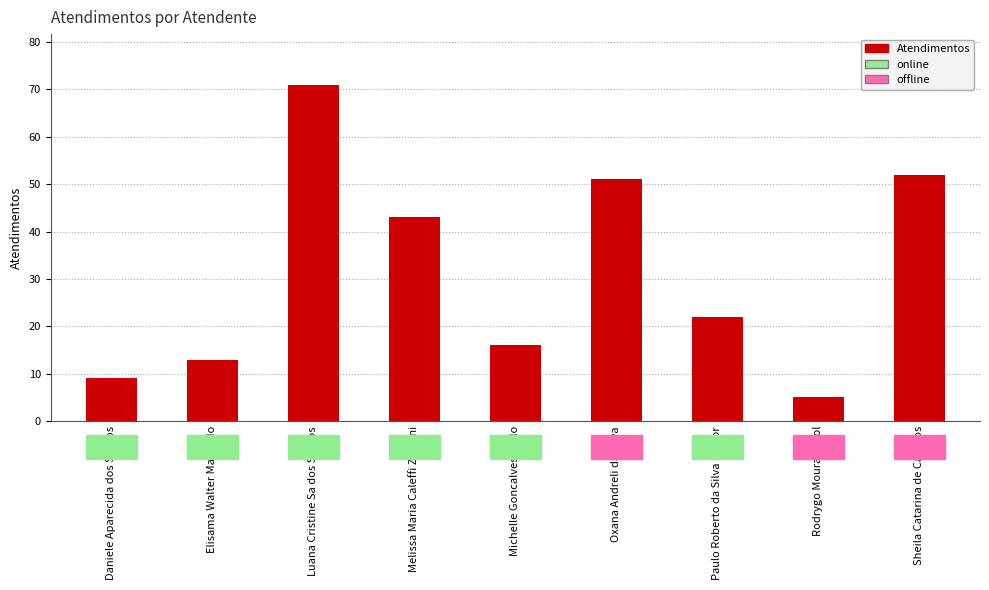

Reading right to left, list all the values displayed in this chart.

Sheila Catarina de Campos=52	Rodrygo Moura Mujol=5	Paulo Roberto da Silva Junior=22	Oxana Andreli da Silva=51	Michelle Goncalves Mello=16	Melissa Maria Caleffi Zechini=43	Luana Cristine Sa dos Santos=71	Elisama Walter Machado=13	Daniele Aparecida dos Santos=9